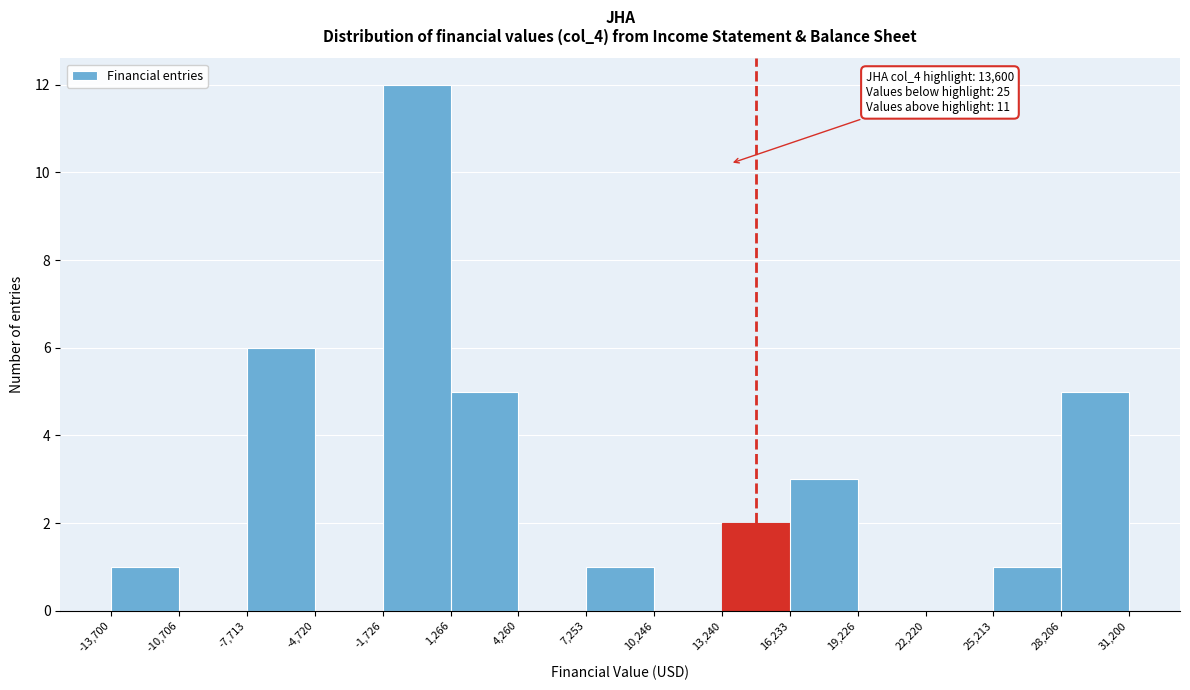

Over which range of the x-axis is the bar tallest?

-1,726 to 1,266